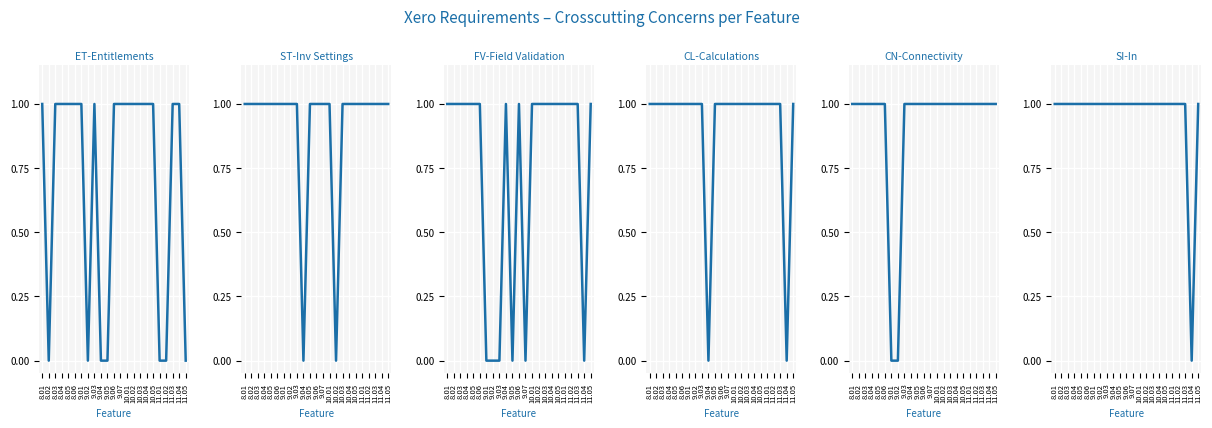

What are all the series names shown in the legend?

ET-Entitlements, ST-Inv Settings, FV-Field Validation, CL-Calculations, CN-Connectivity, SI-In